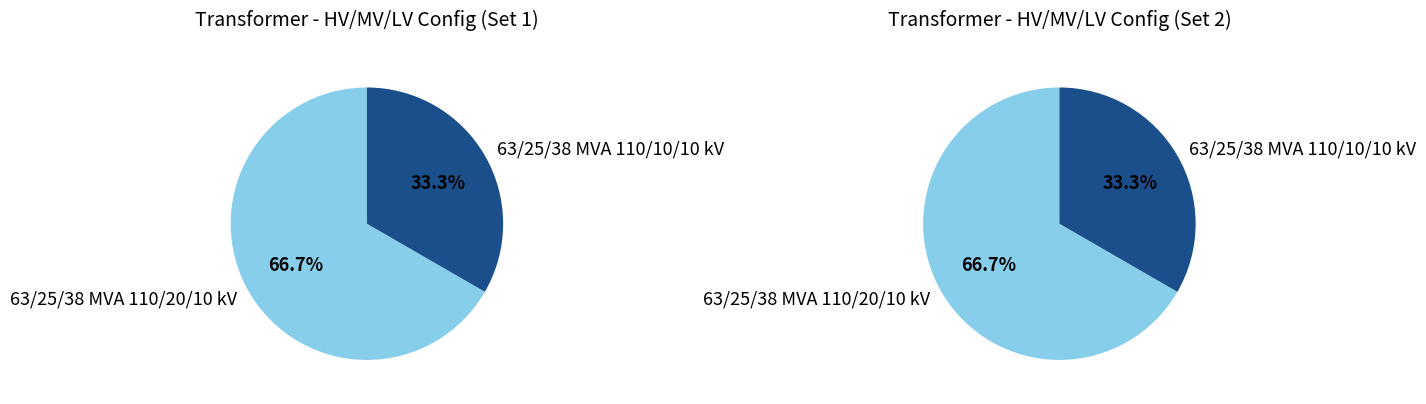

What percentage is NOT represented by 63/25/38 MVA 110/20/10 kV?

33.3%